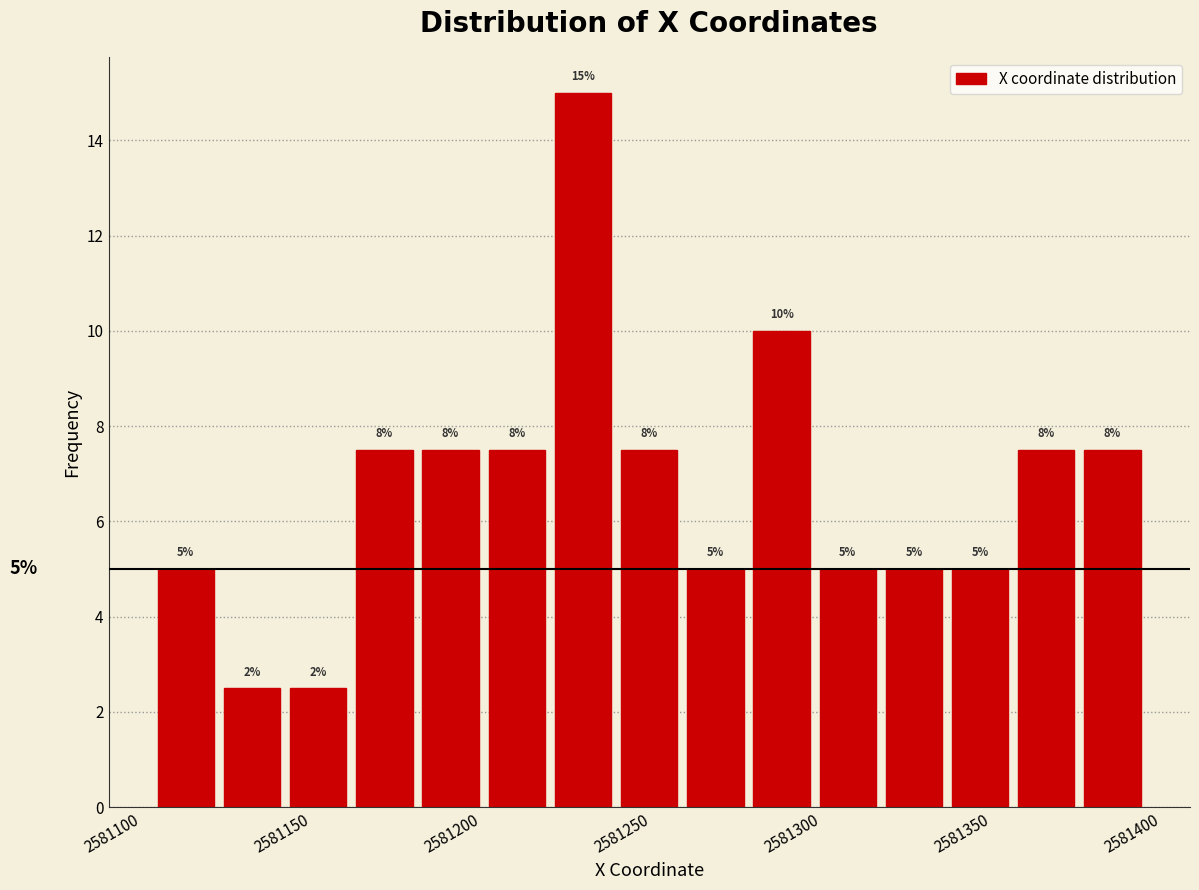

Around what value on the x-axis is the tallest bar? Give the approximate position of its centre, as read against the axis.

2581230